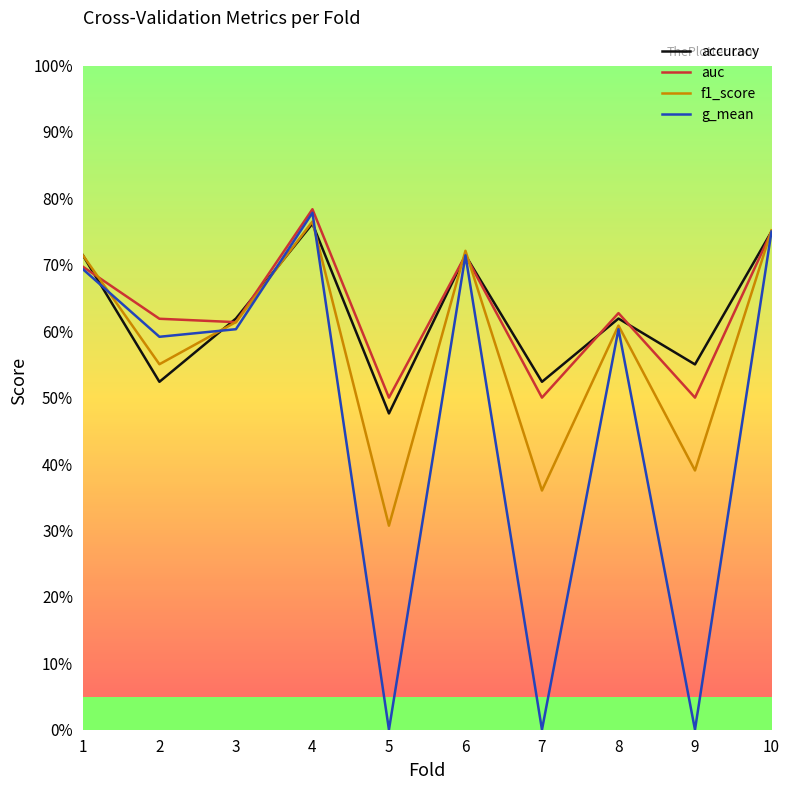

At which category does the chart reach its peak across all series?

4